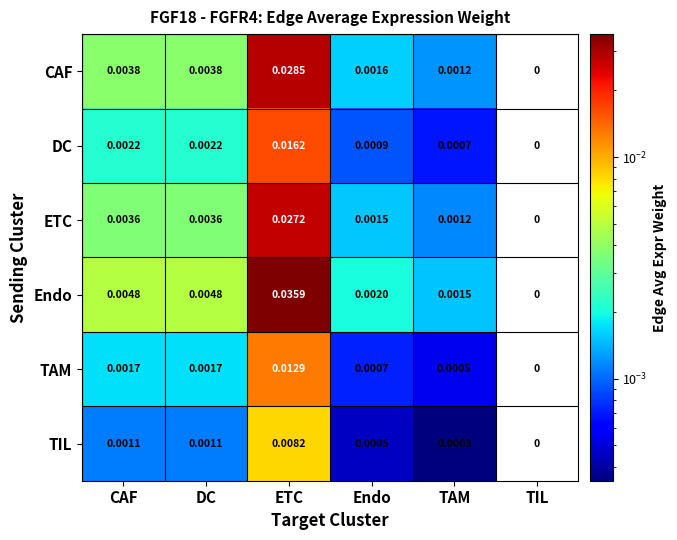

At which label is CAF closest to 0?

TIL